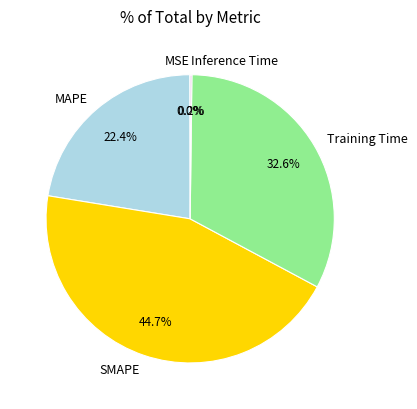

Which has a higher value, MAPE or Training Time?

Training Time